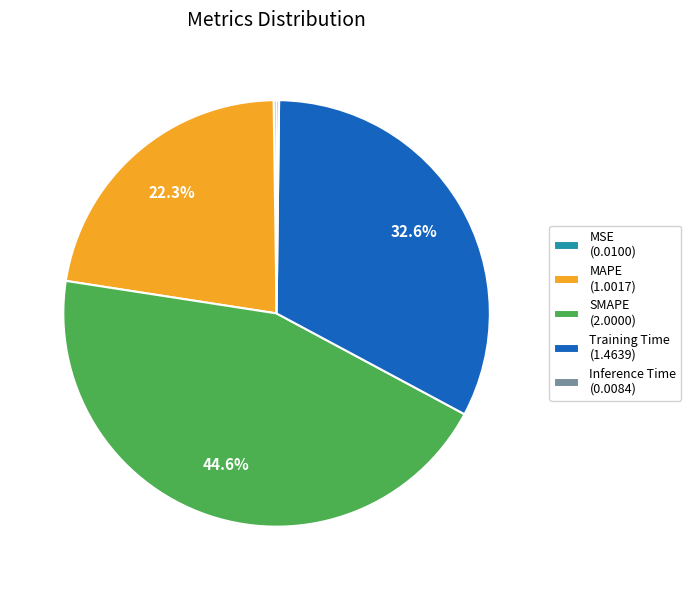

Does Training Time (1.4639) represent more than half of the total?

No